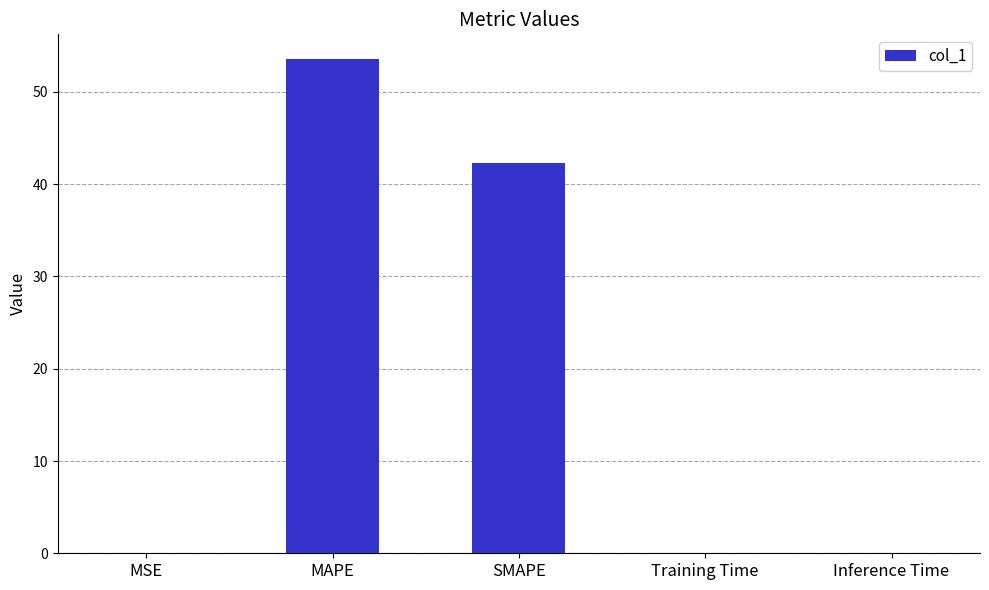

What is the greatest value displayed?

53.6